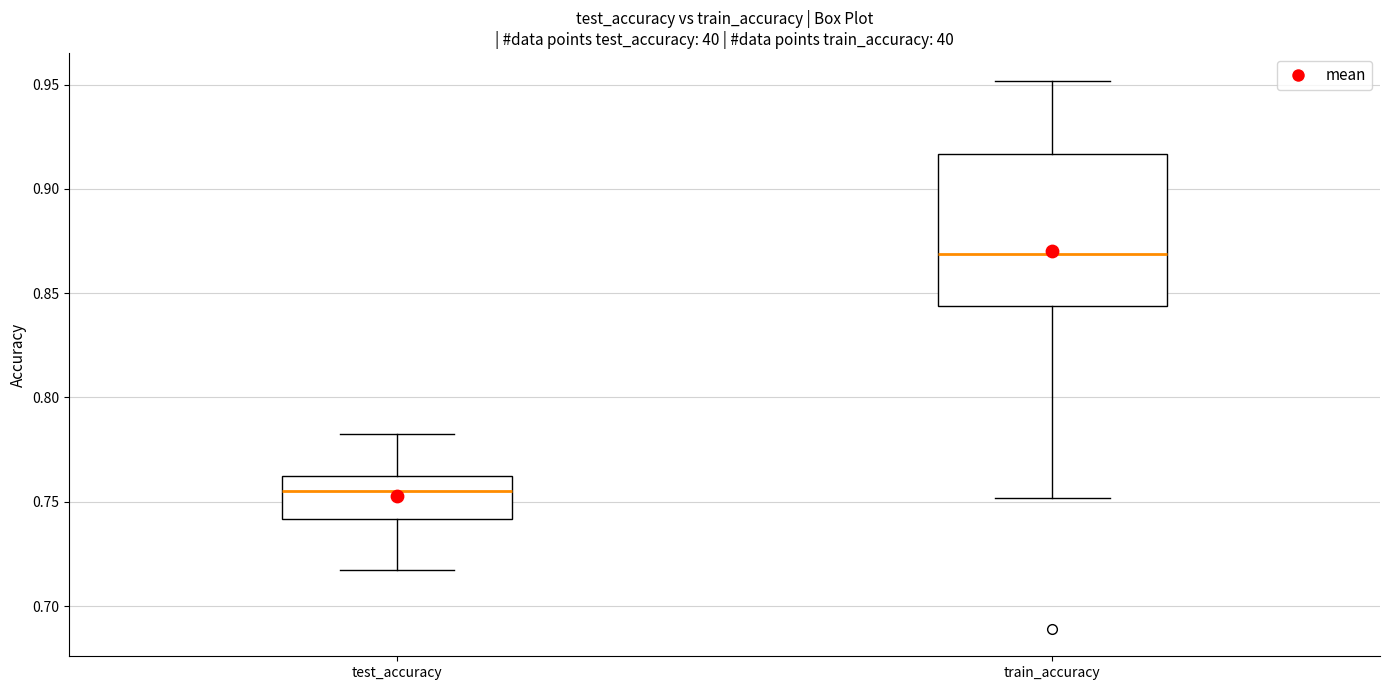

Reading left to right, read every box against the y-axis: the position of its median line, the range the box covers, and the ends of its whiskers. The values are not printed on the chart, so give them approximately, as read against the axis.

test_accuracy: median 0.755, box 0.740 to 0.765, whiskers 0.720 to 0.780
train_accuracy: median 0.870, box 0.845 to 0.915, whiskers 0.750 to 0.950